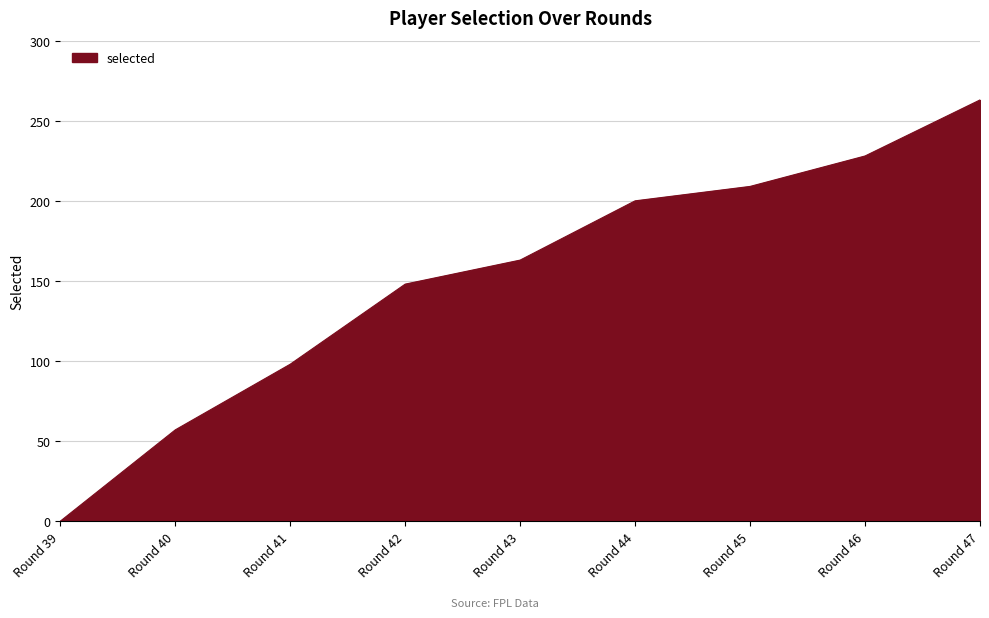

List the labels in order of value, smallest first.

Round 39, Round 40, Round 41, Round 42, Round 43, Round 44, Round 45, Round 46, Round 47